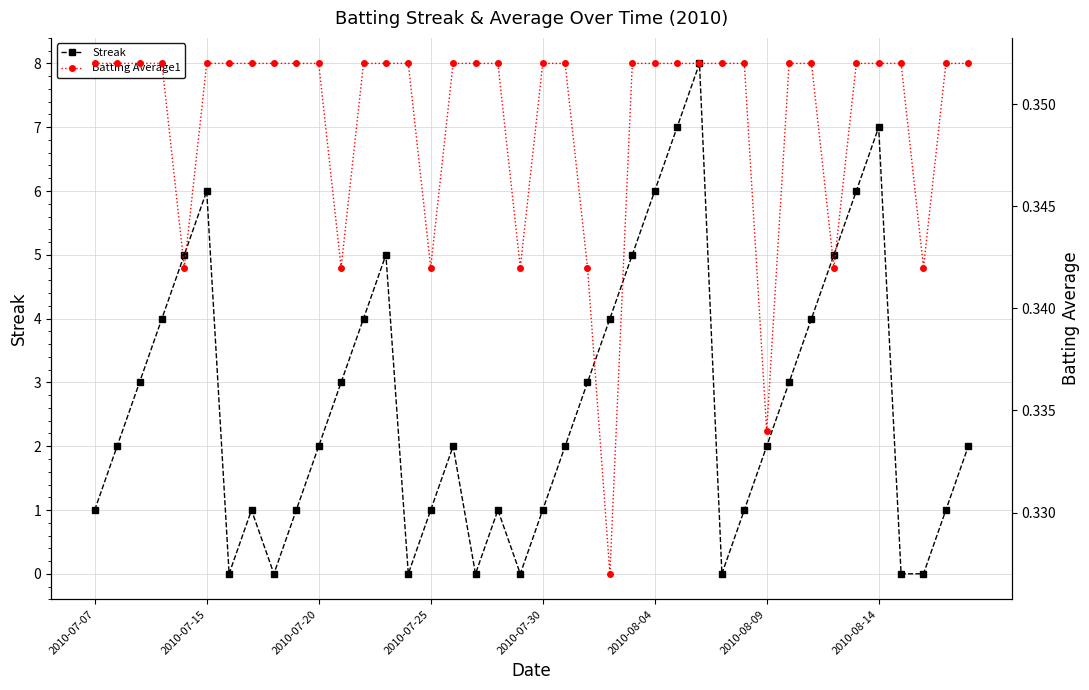

At how many categories does at least one series exceed 3?

14